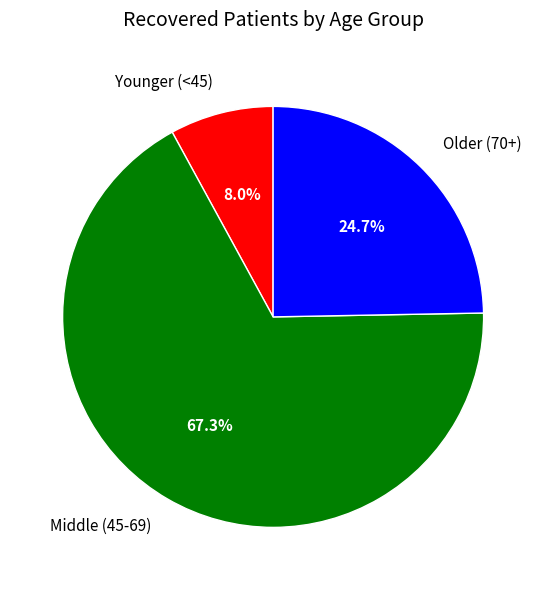

Is there any slice that represents more than half of the pie?

Yes